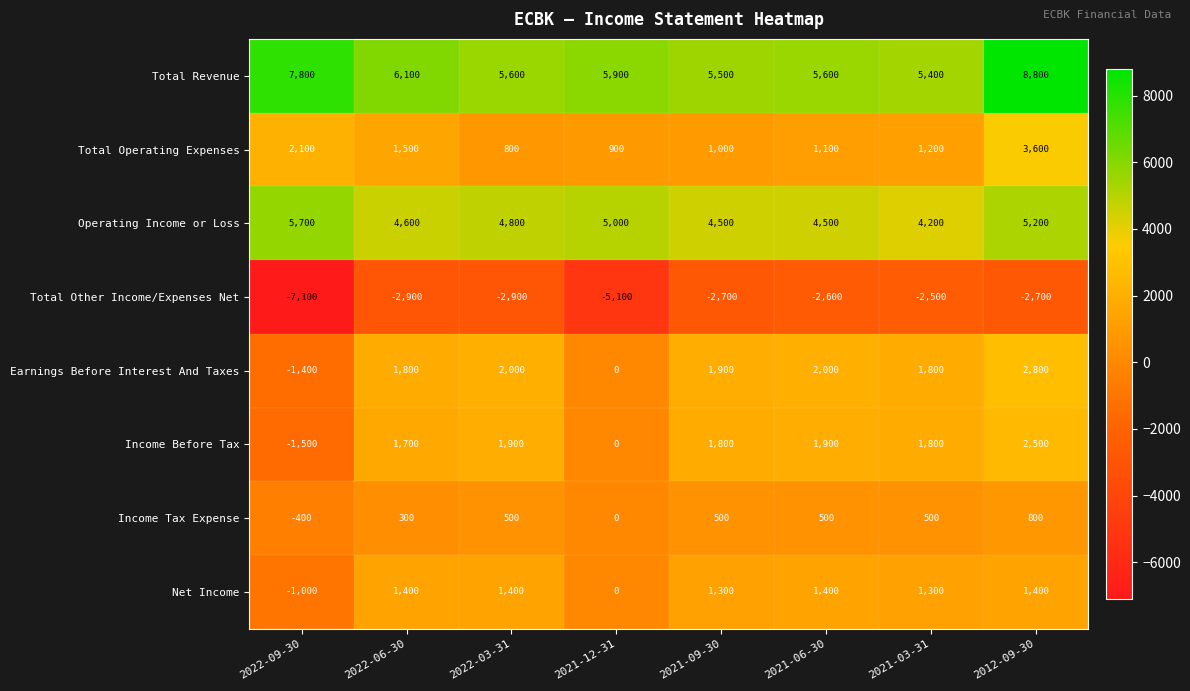

Which category has the highest value in the Earnings Before Interest And Taxes series?

2012-09-30